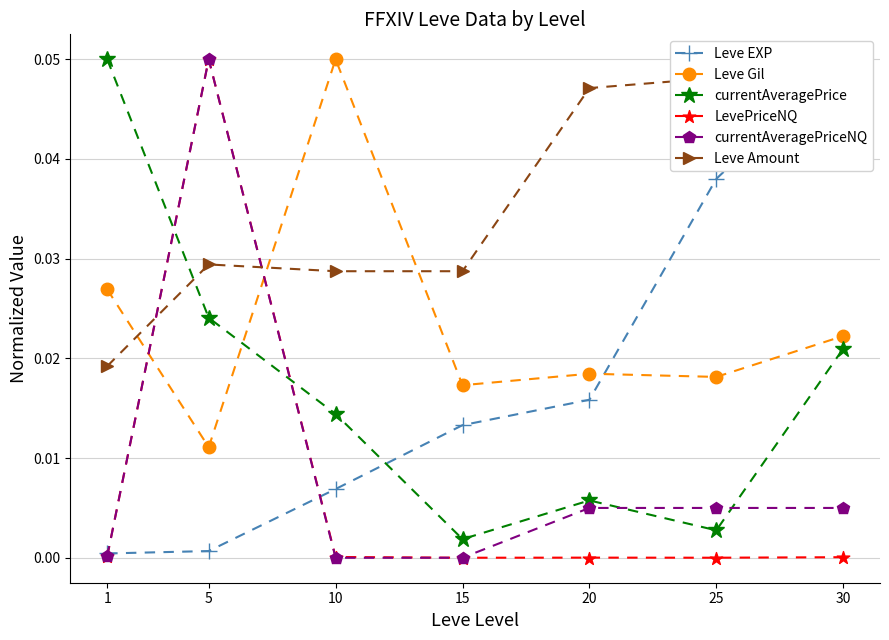

The value of LevePriceNQ at 15 is 0.0. True or false?

False